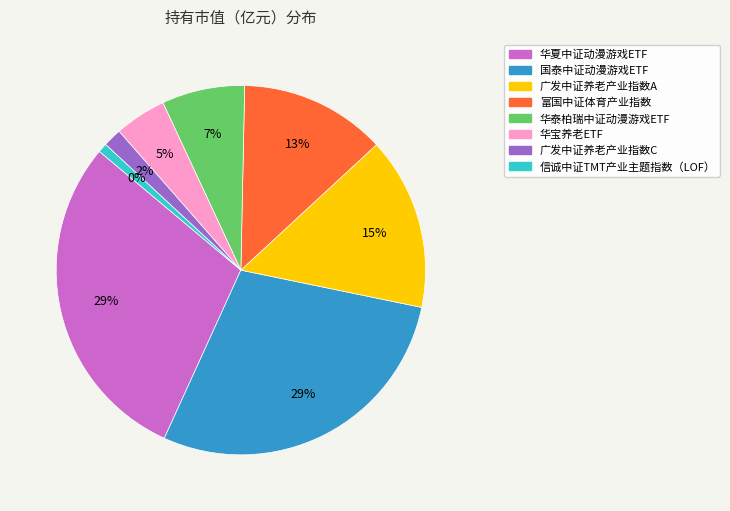

Does any single category account for the majority?

No